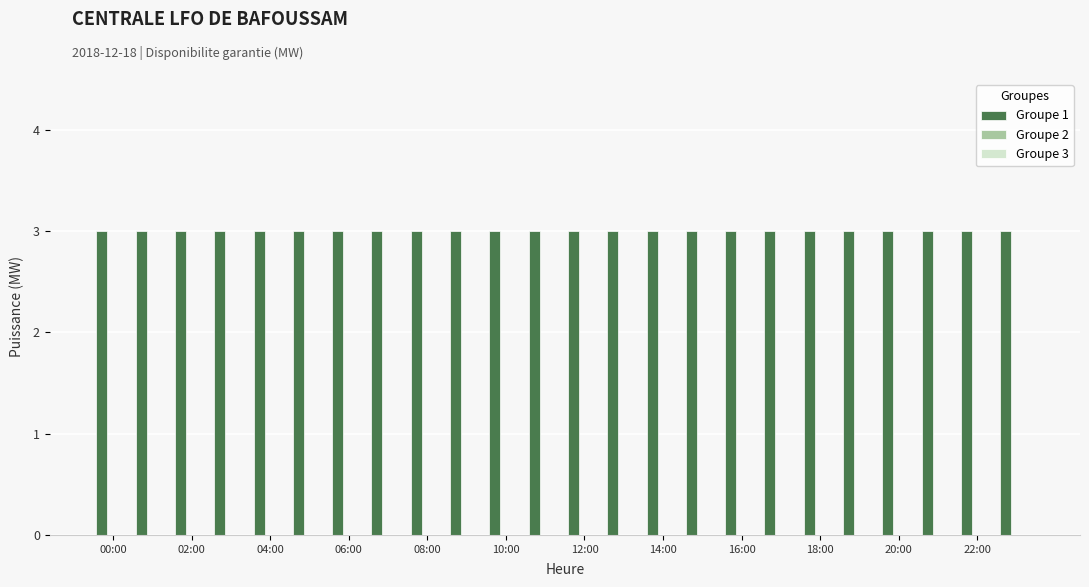

Rank the series at 04:00 from lowest to highest value.

Groupe 2, Groupe 3, Groupe 1